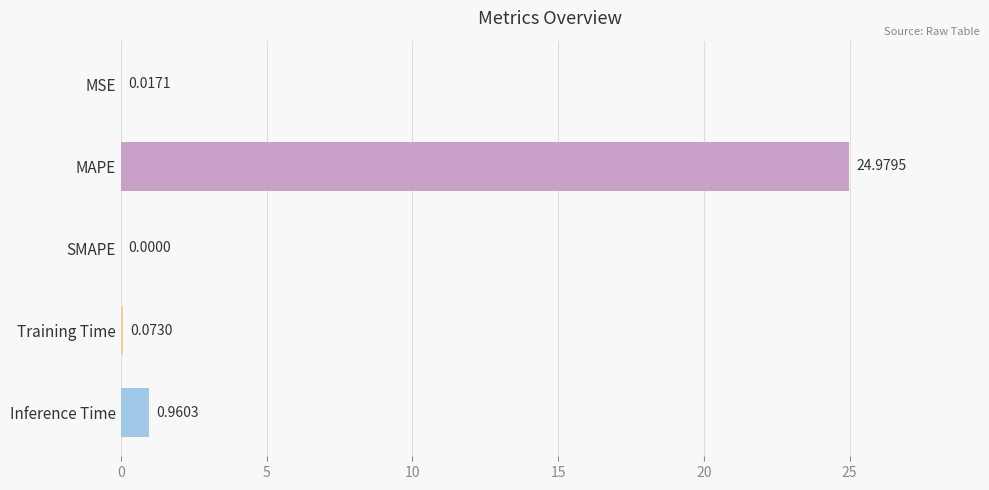

What is the sum of all values?

26.0